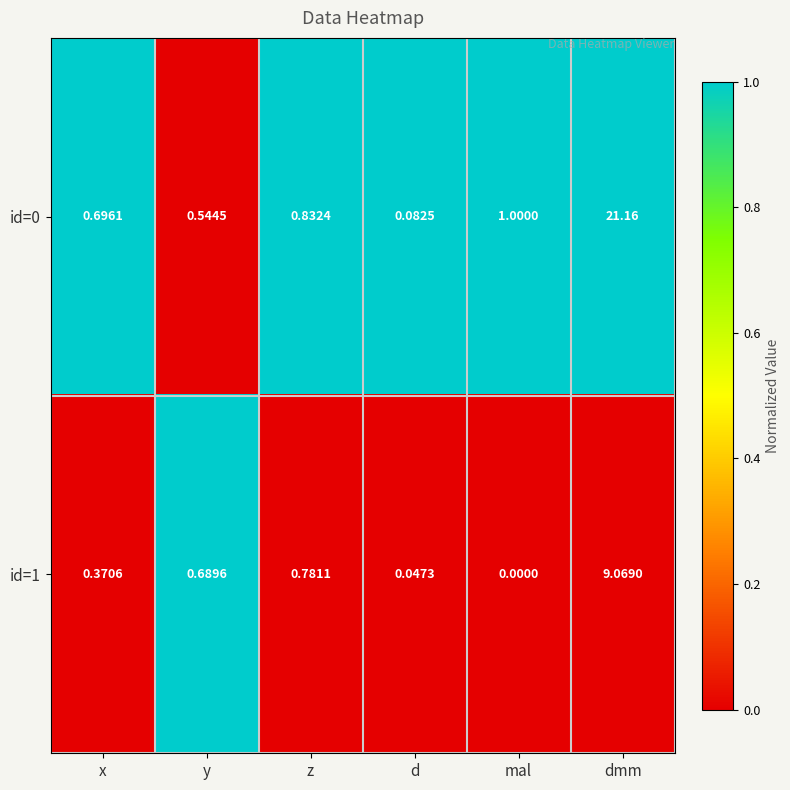

At which label does id=1 reach its peak?

dmm